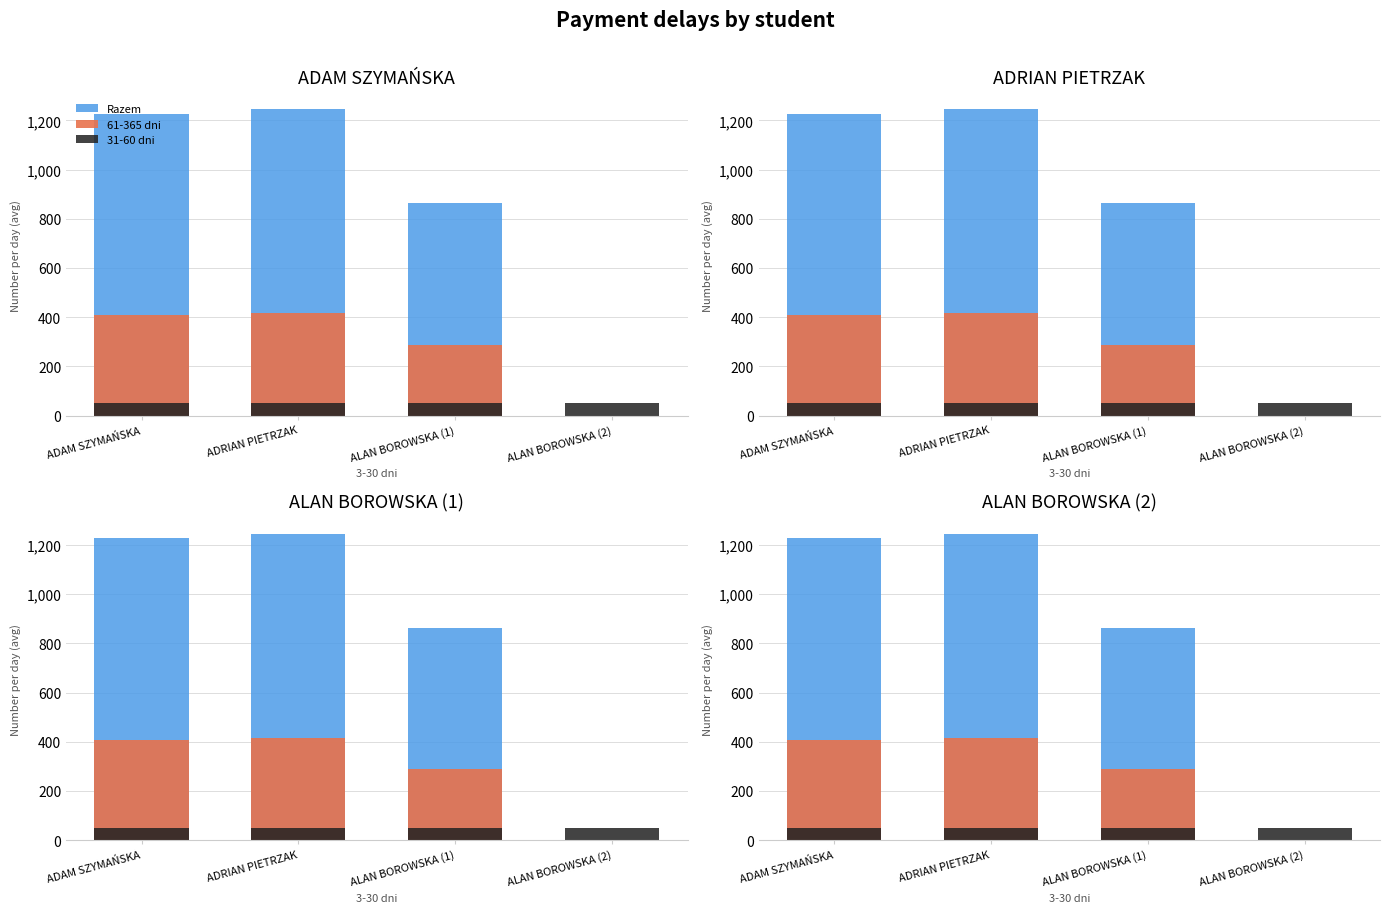

What are all the series names shown in the legend?

Razem, 61-365 dni, 31-60 dni